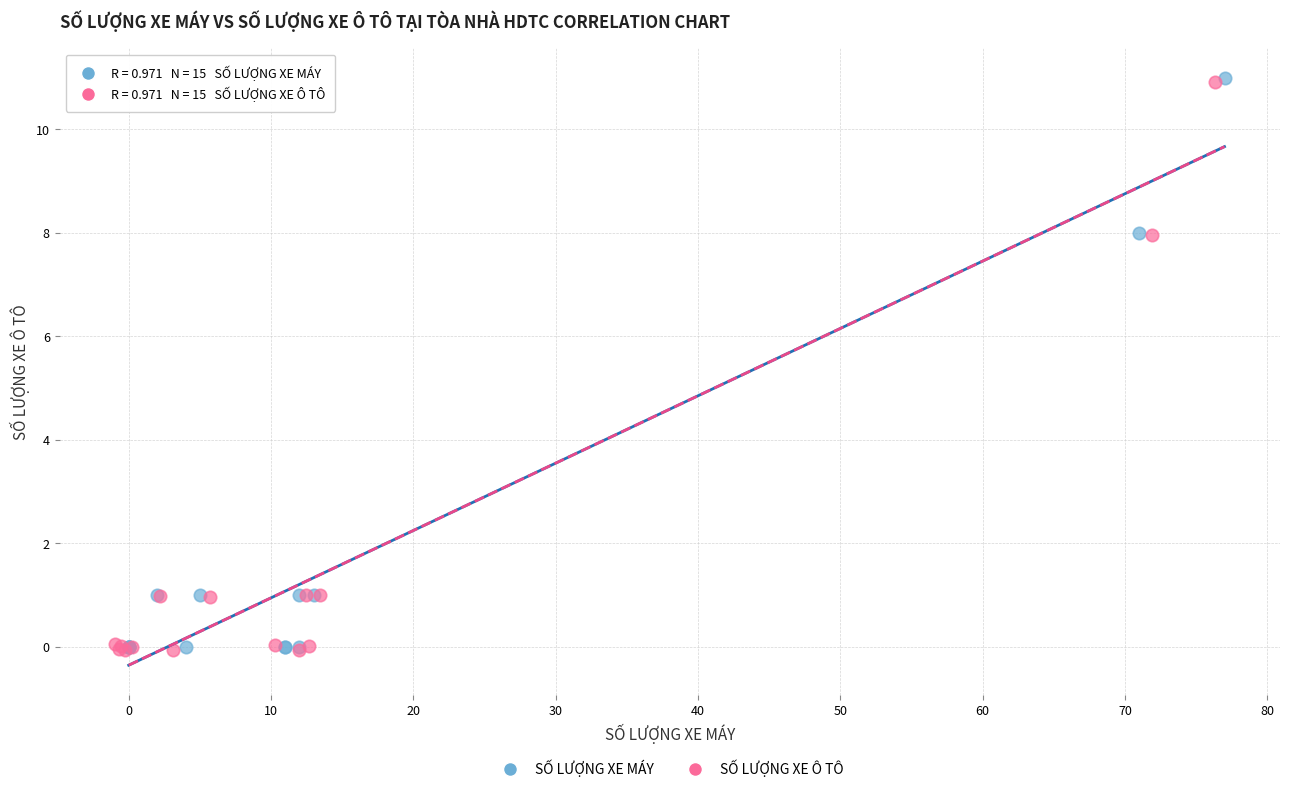

Which series has the largest Y range (max minus min)?

SỐ LƯỢNG XE MÁY